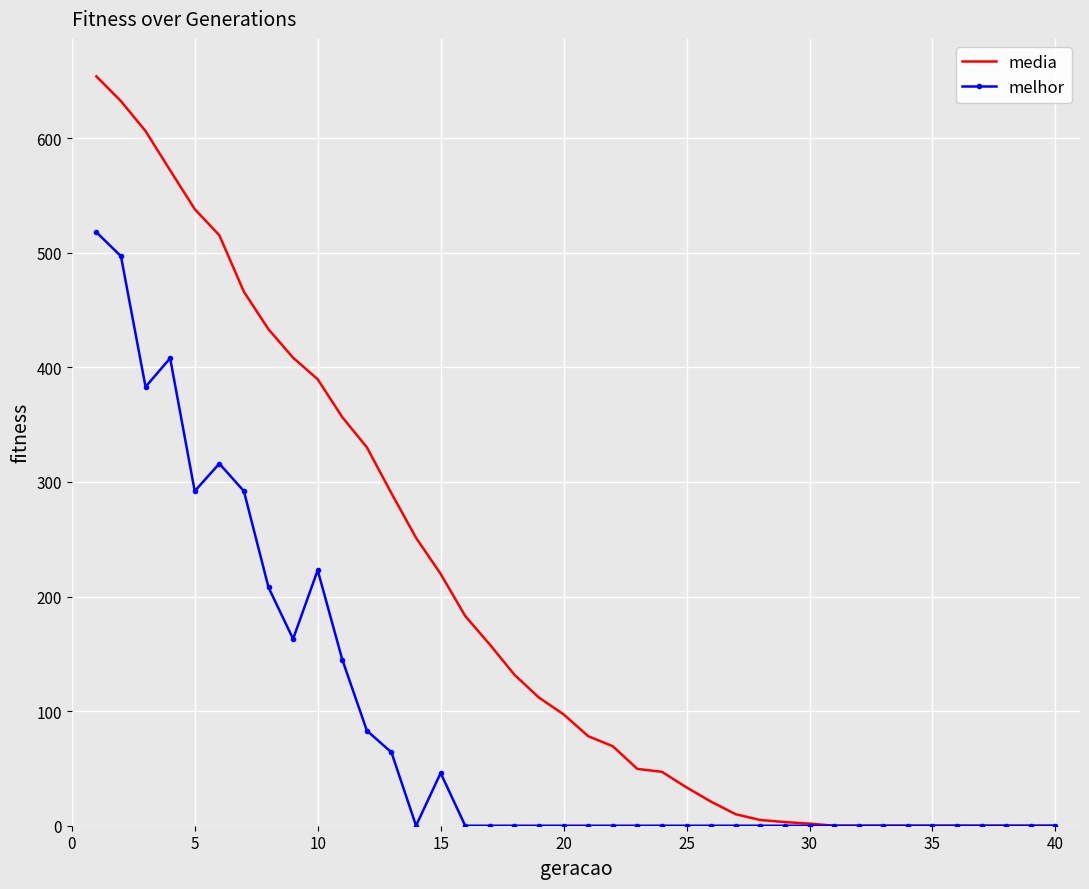

What is the maximum value for media?

654.0